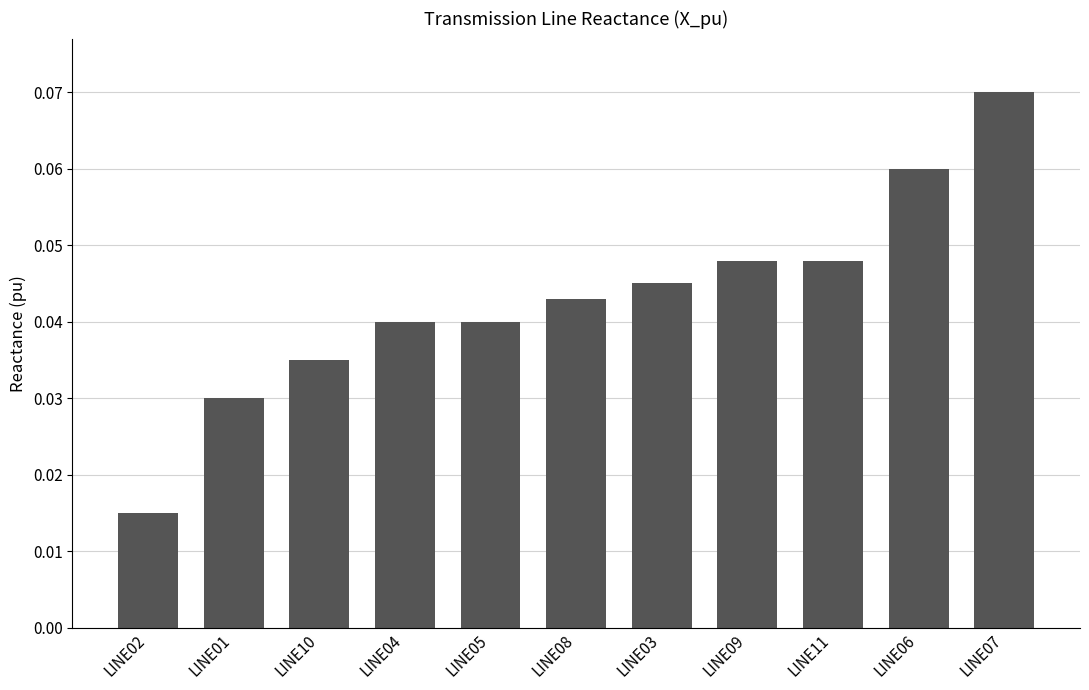

Which label corresponds to the largest value in the chart?

LINE07